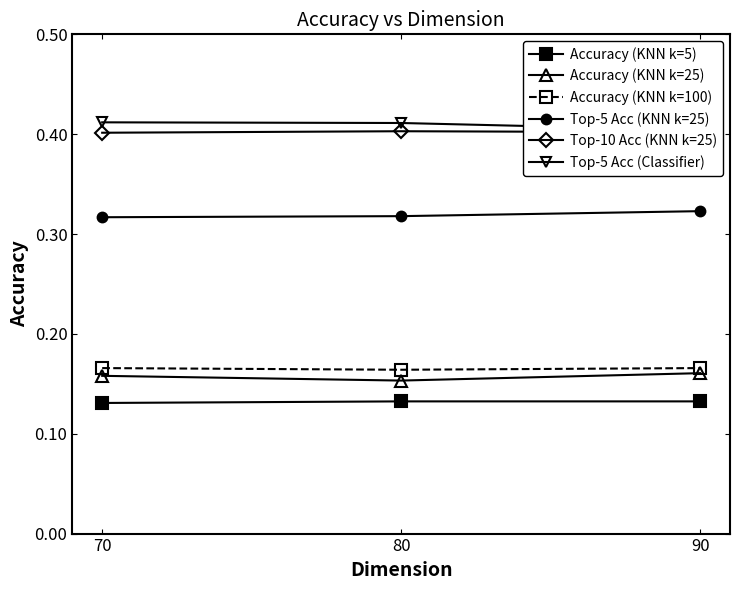

Read the Accuracy (KNN k=100) value at 70.

0.2